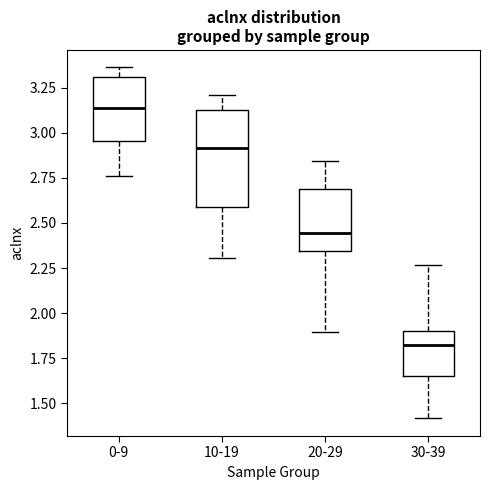

Reading left to right, read every box against the y-axis: the position of its median line, the range the box covers, and the ends of its whiskers. The values are not printed on the chart, so give them approximately, as read against the axis.

0-9: median 3.15, box 2.95 to 3.30, whiskers 2.75 to 3.35
10-19: median 2.90, box 2.60 to 3.15, whiskers 2.30 to 3.20
20-29: median 2.45, box 2.35 to 2.70, whiskers 1.90 to 2.85
30-39: median 1.85, box 1.65 to 1.90, whiskers 1.40 to 2.25